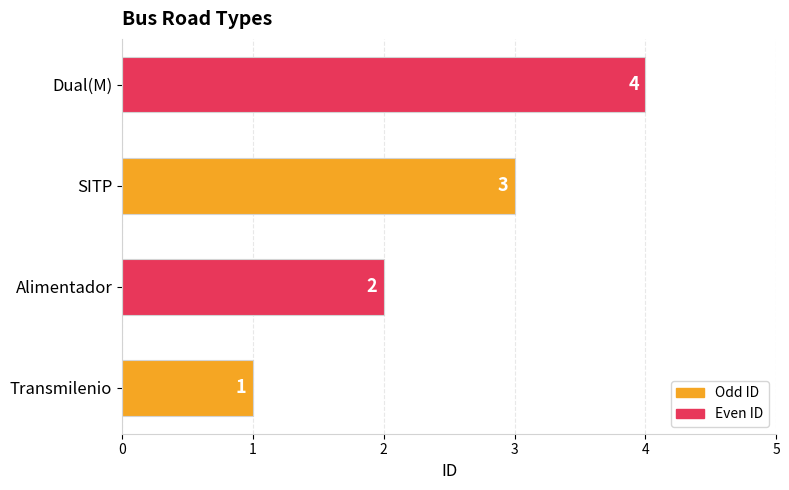

Approximately how many times larger is the value at Transmilenio compared to Alimentador?

0.5